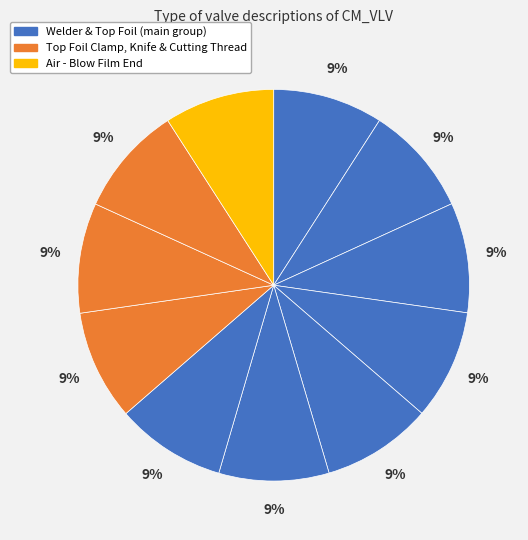

How many segments does this pie chart have?

11